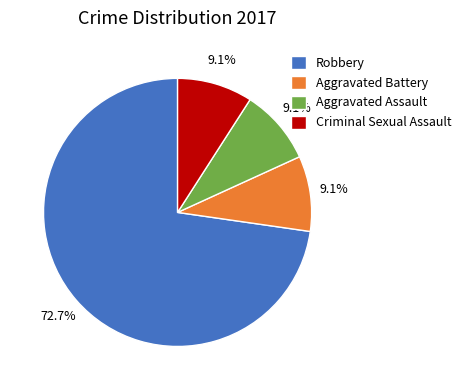

Which category has the biggest portion of the pie?

Robbery